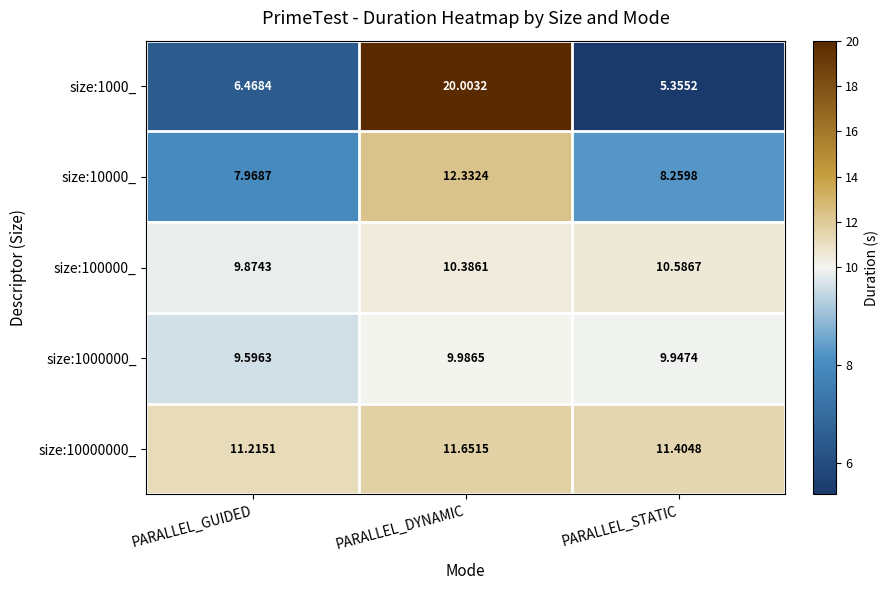

How many data points does each series have?

3